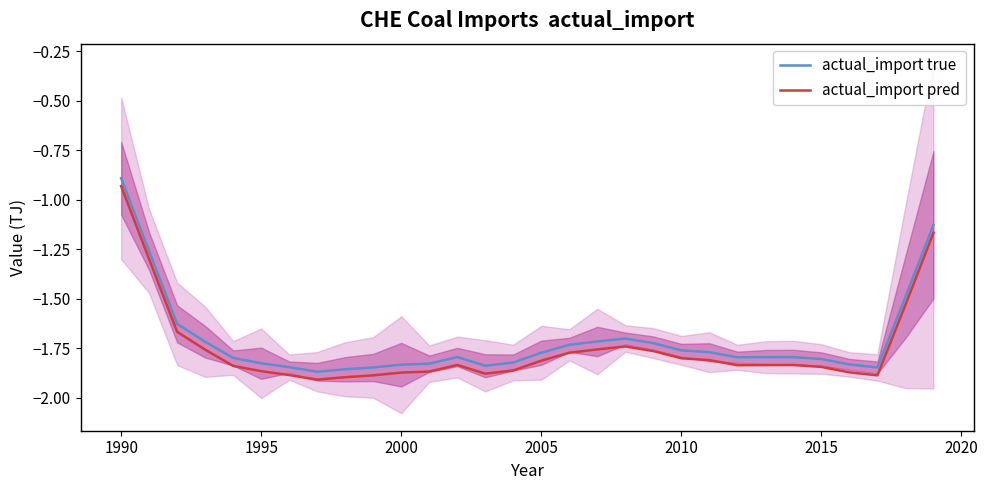

True or false: actual_import true and actual_import pred intersect in this chart.

False